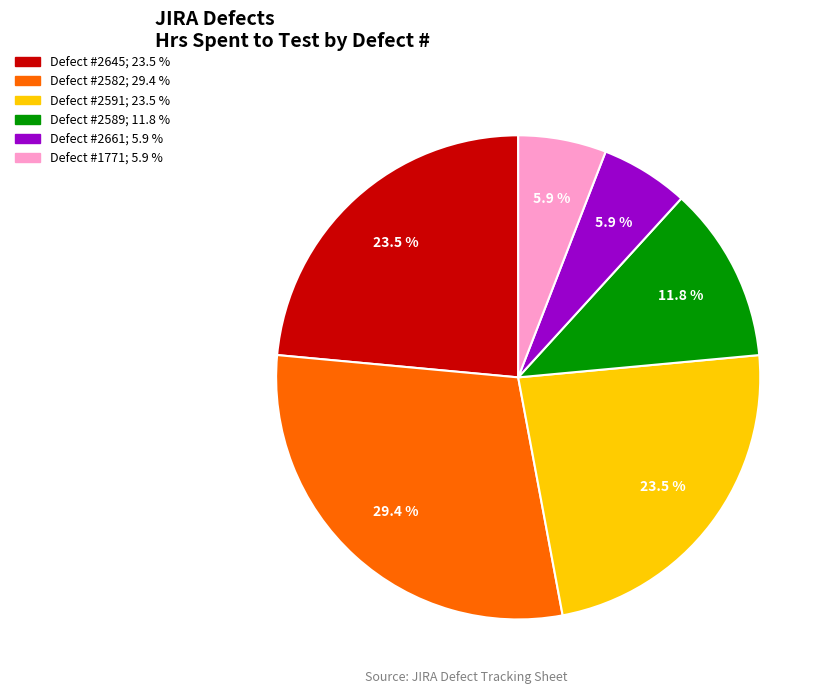

Does any single category account for the majority?

No